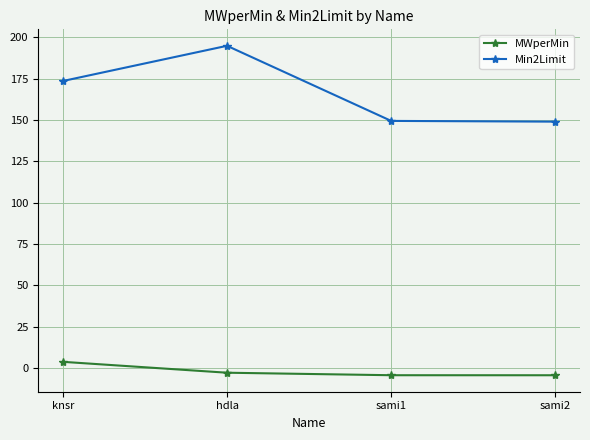

True or false: Min2Limit and MWperMin intersect in this chart.

False